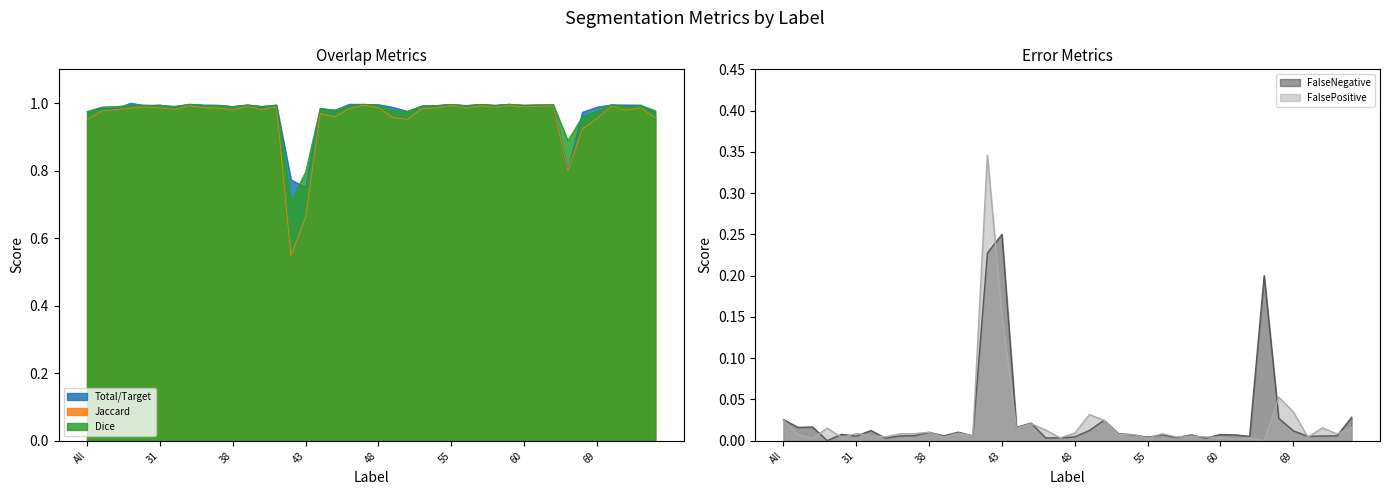

Is it true that Total/Target equals 0.8 at 42?

True